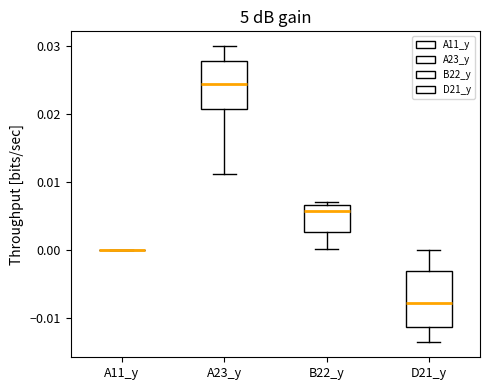

Which box is the tallest, from its lower edge to its upper edge?

D21_y